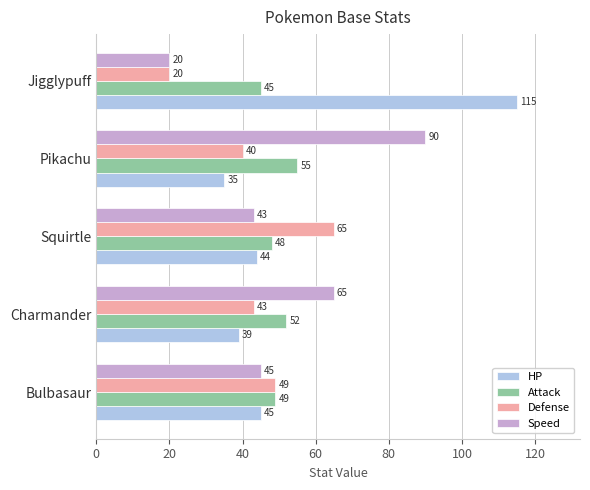

Read the Defense value at Squirtle.

65